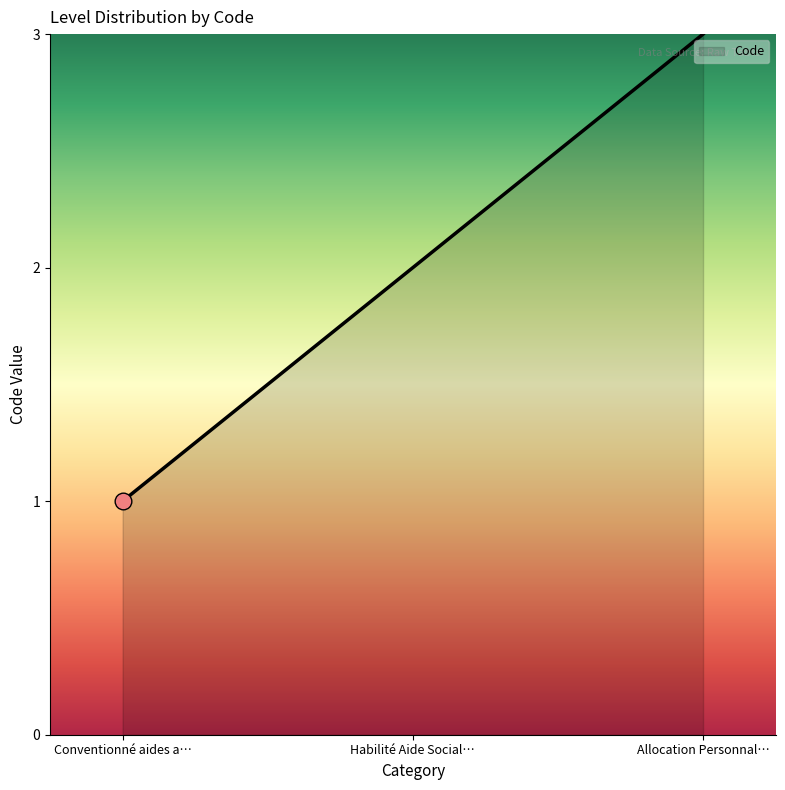

At which label is the value closest to 2?

Habilité Aide Social…